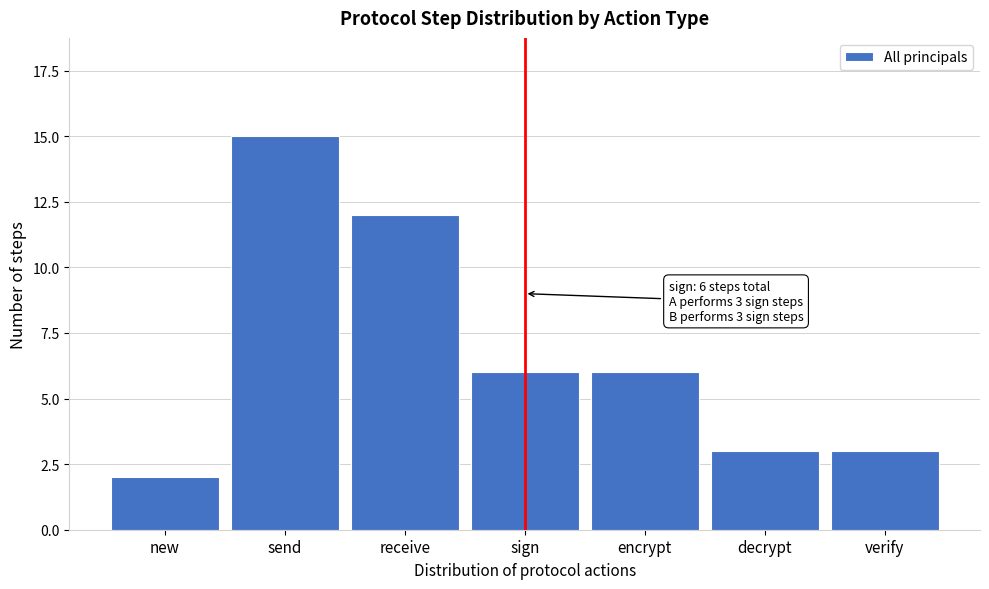

Reading right to left, list all the values displayed in this chart.

3	3	6	6	12	15	2